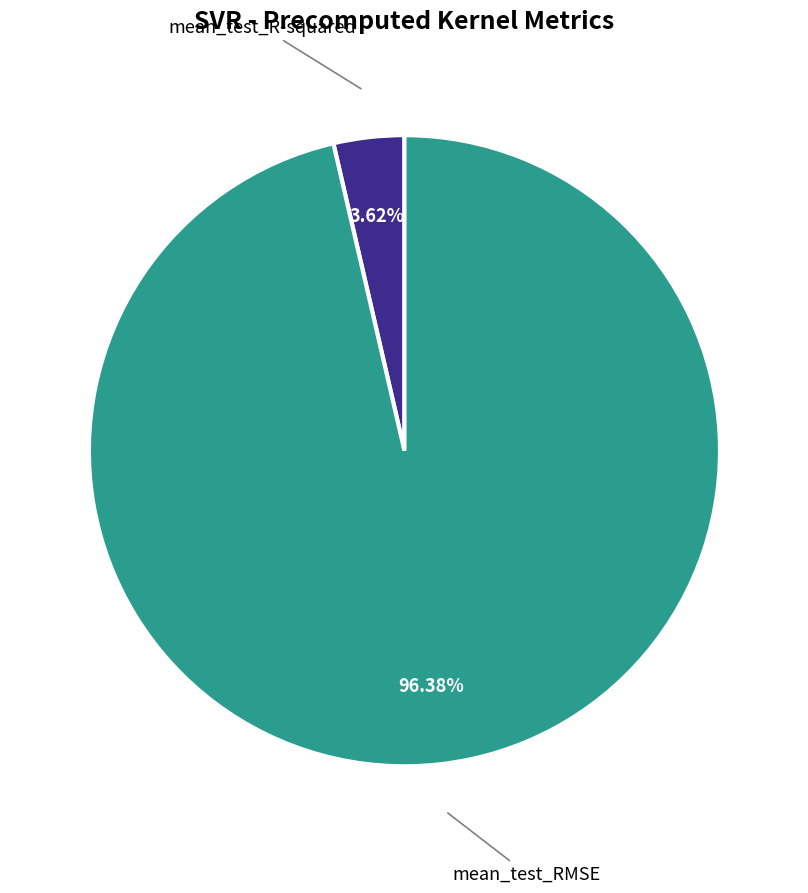

Does any single category account for the majority?

Yes